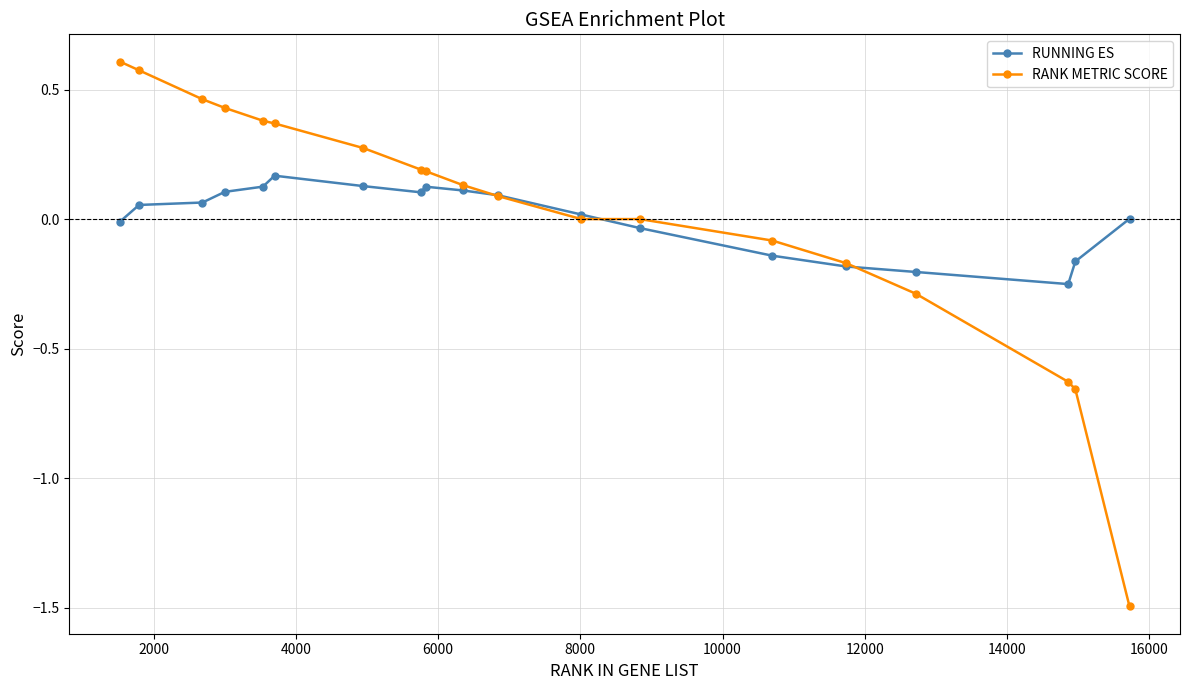

At how many categories does at least one series exceed -1?

19